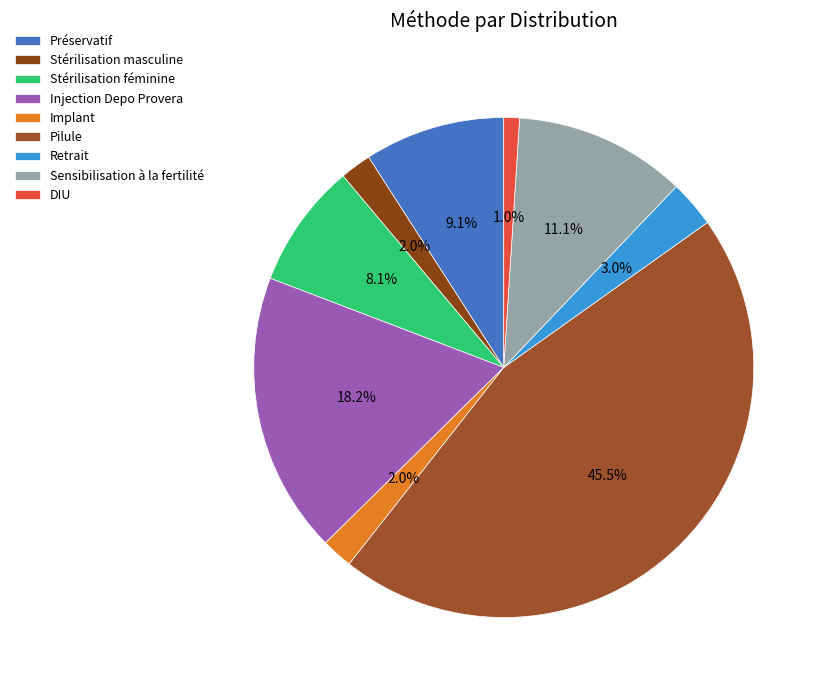

Which category has the smallest portion of the pie?

DIU